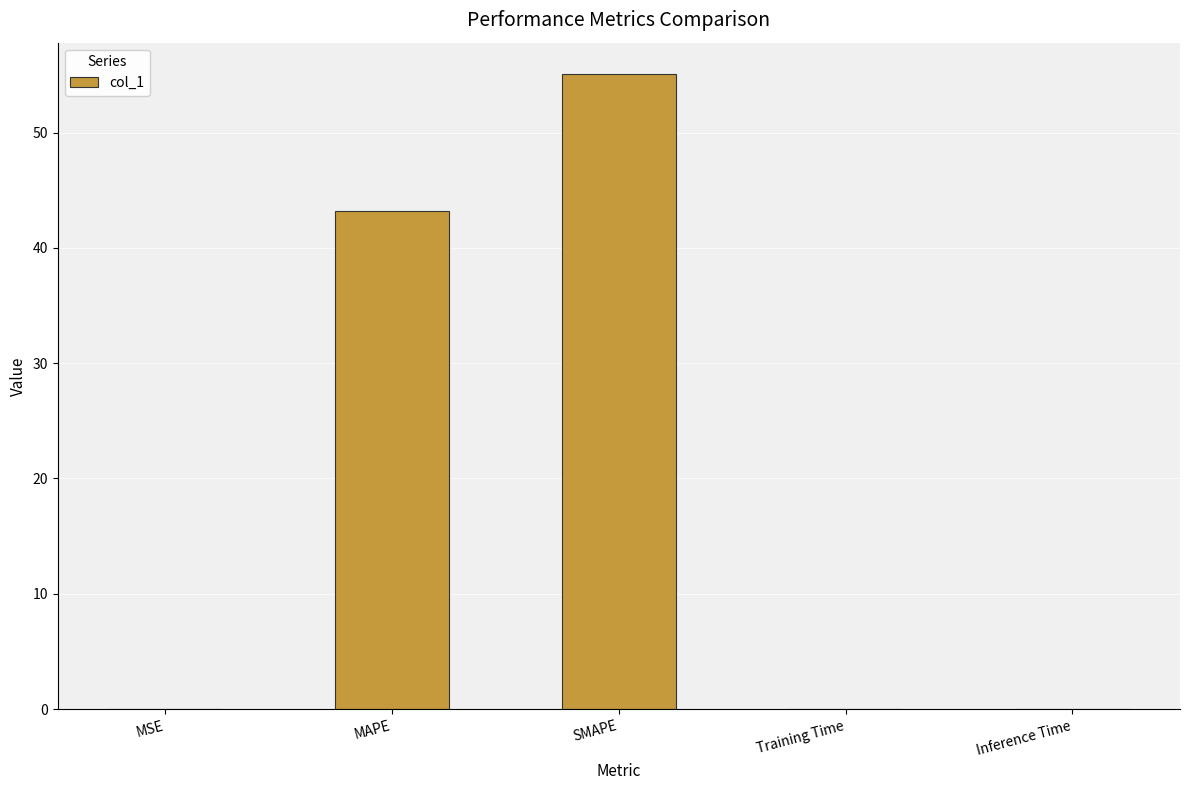

At which label is the value closest to 27?

MAPE